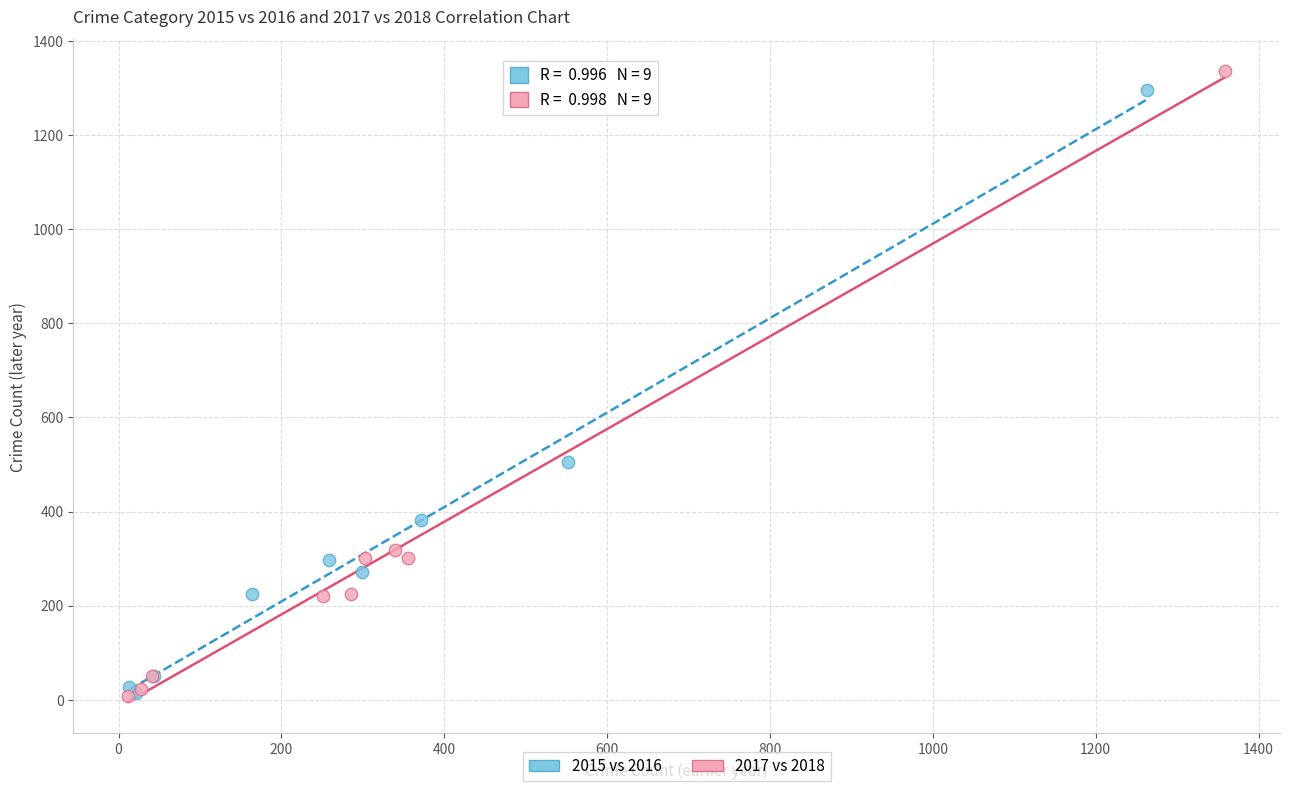

What are all the series names shown in the legend?

2015 vs 2016, 2017 vs 2018